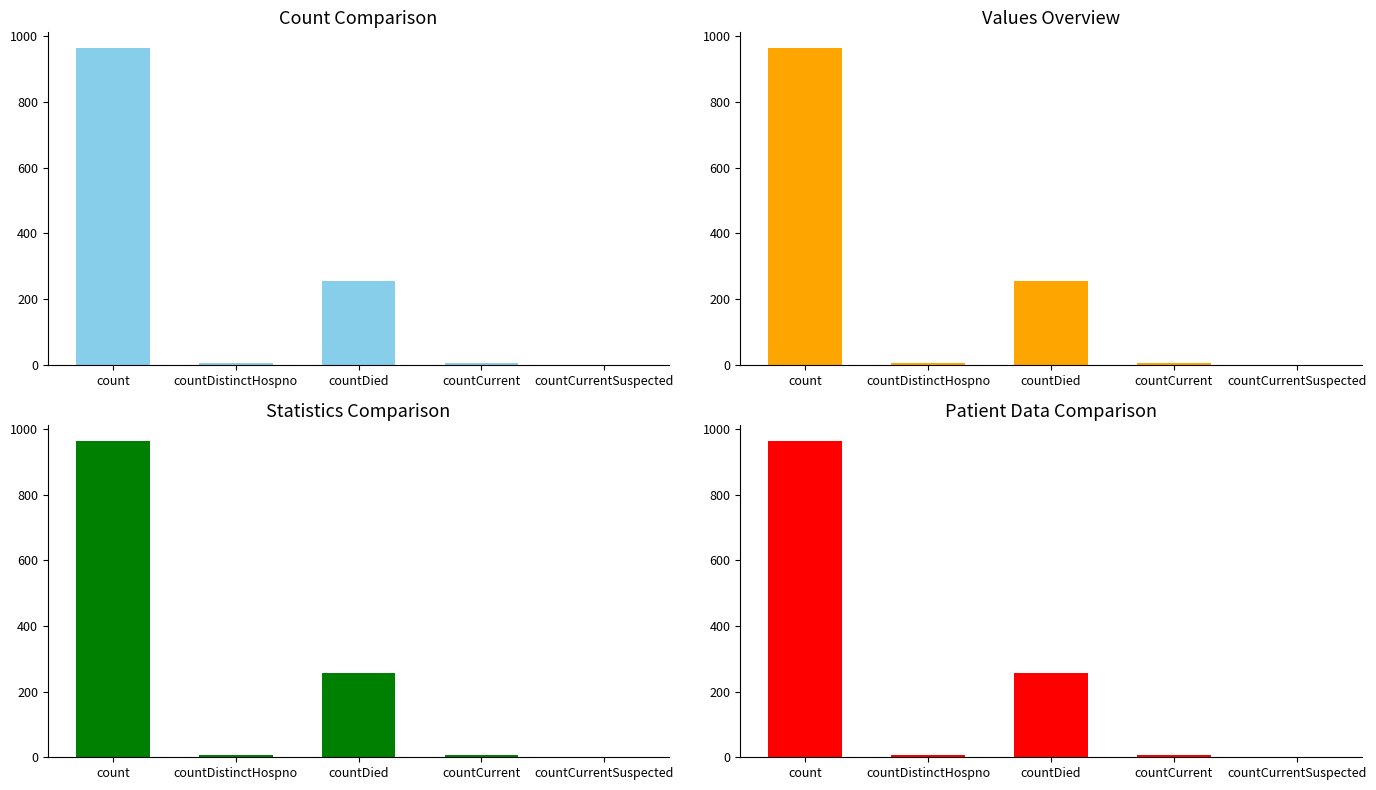

How many bars are there in each group?

4